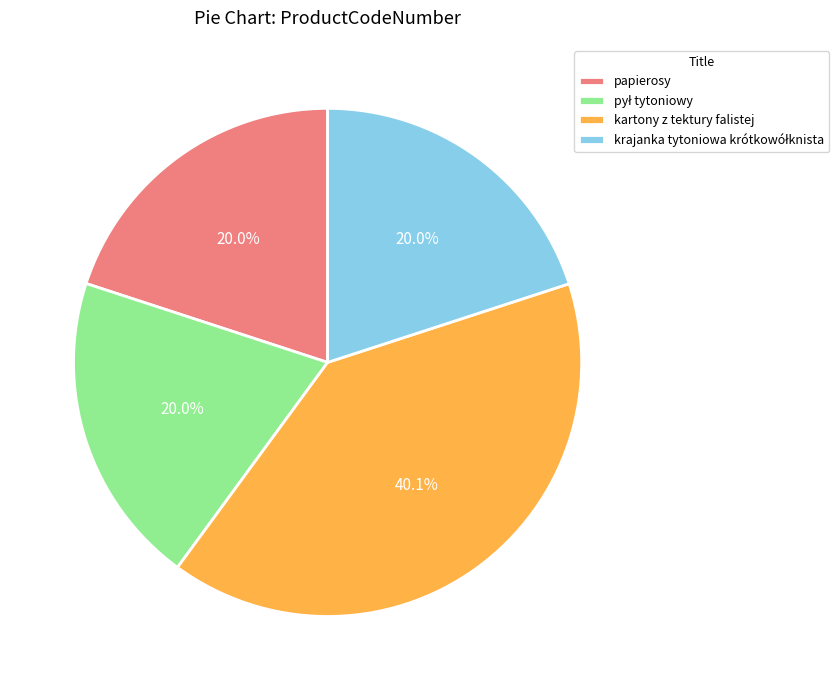

How many slices are in this pie chart?

4